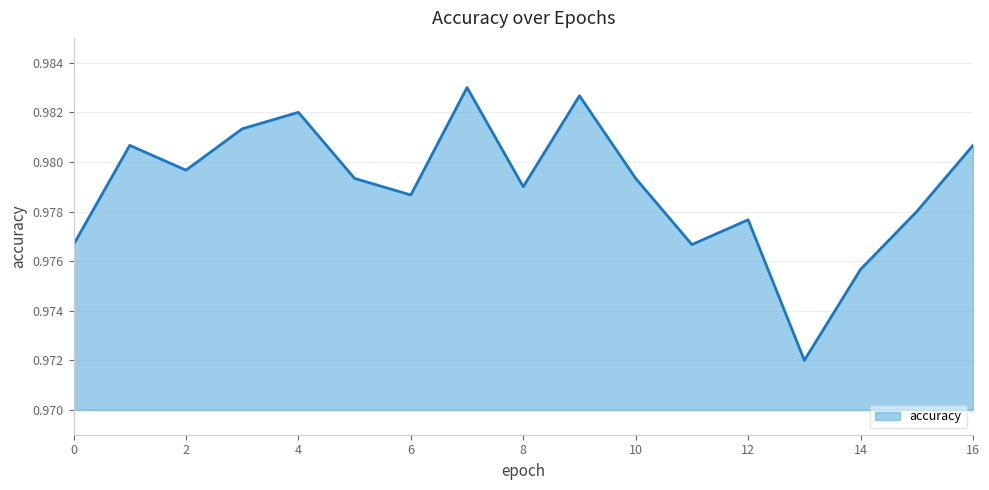

Is this an area chart (filled region under the line)?

Yes